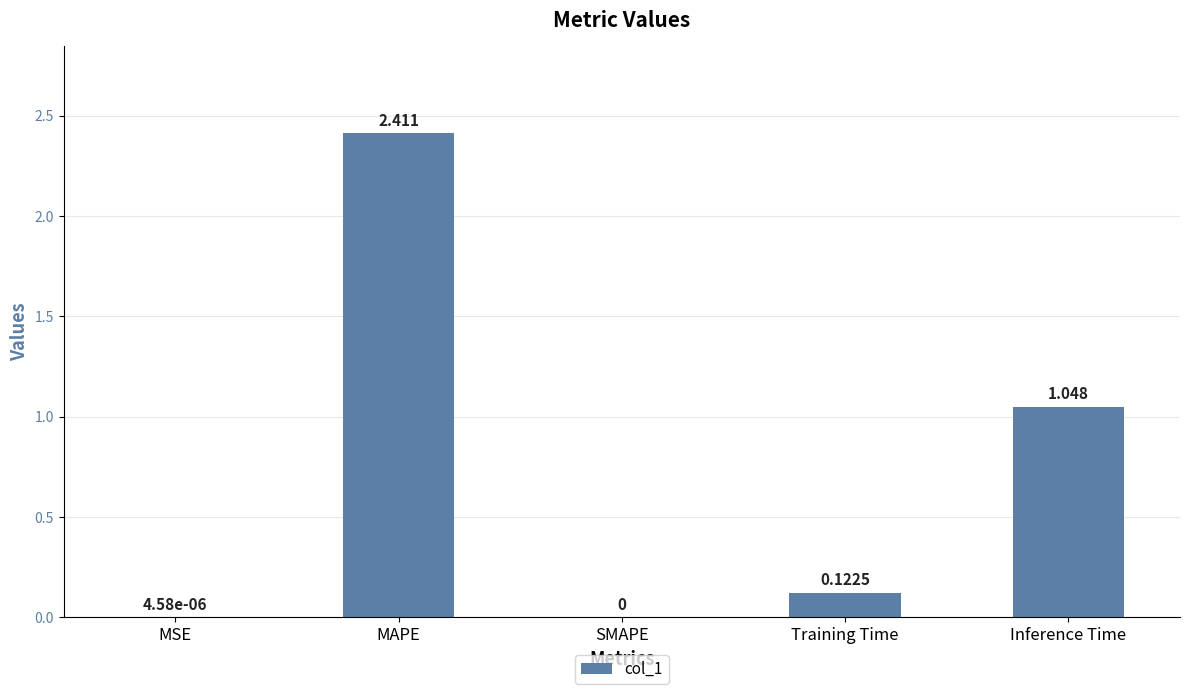

What is the sum of all values?

3.6